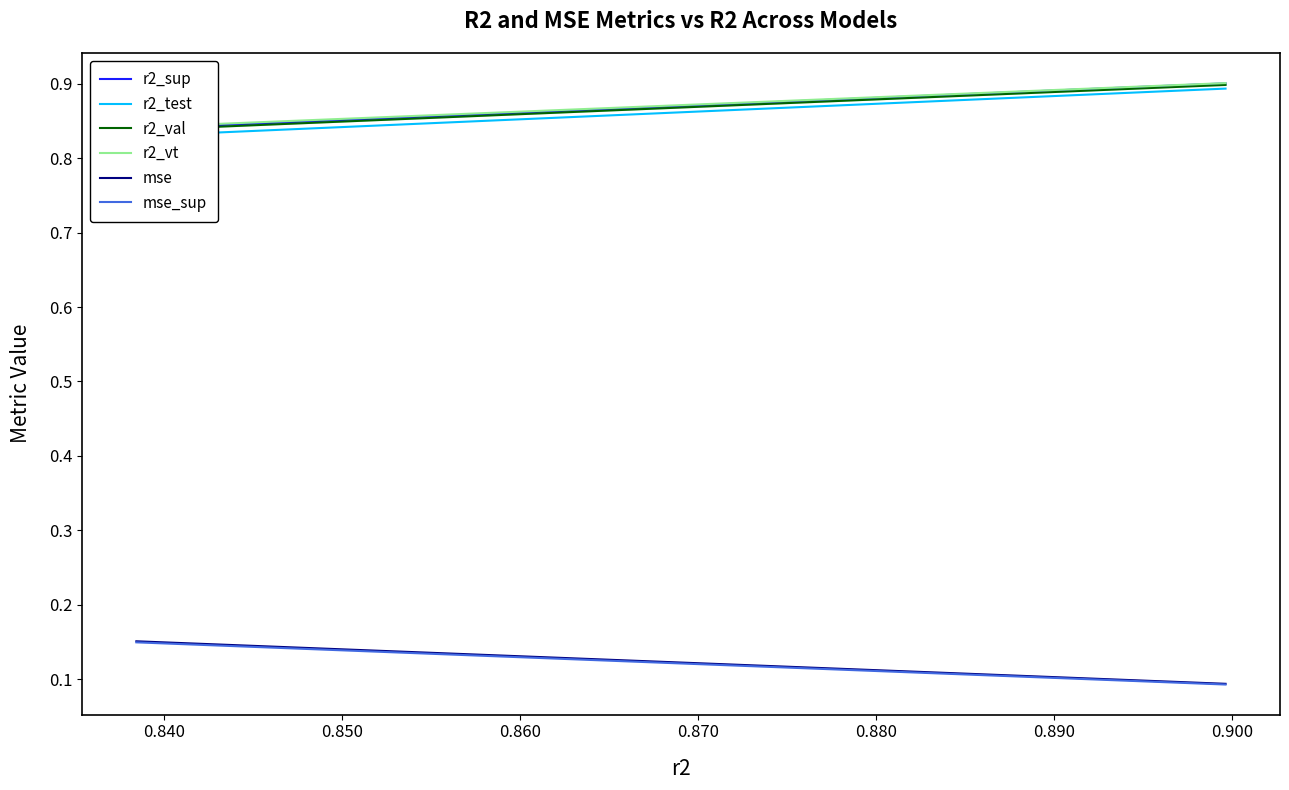

Is the value of mse at 23 greater than the value of r2_val at 9?

No